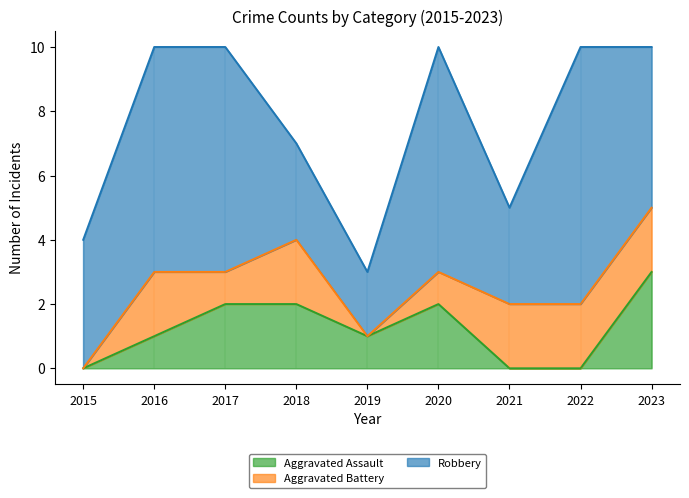

What is the total value across all series at 2020?

10